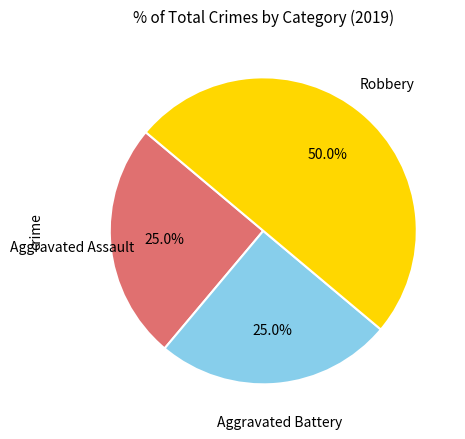

Which has a higher value, Aggravated Assault or Robbery?

Robbery